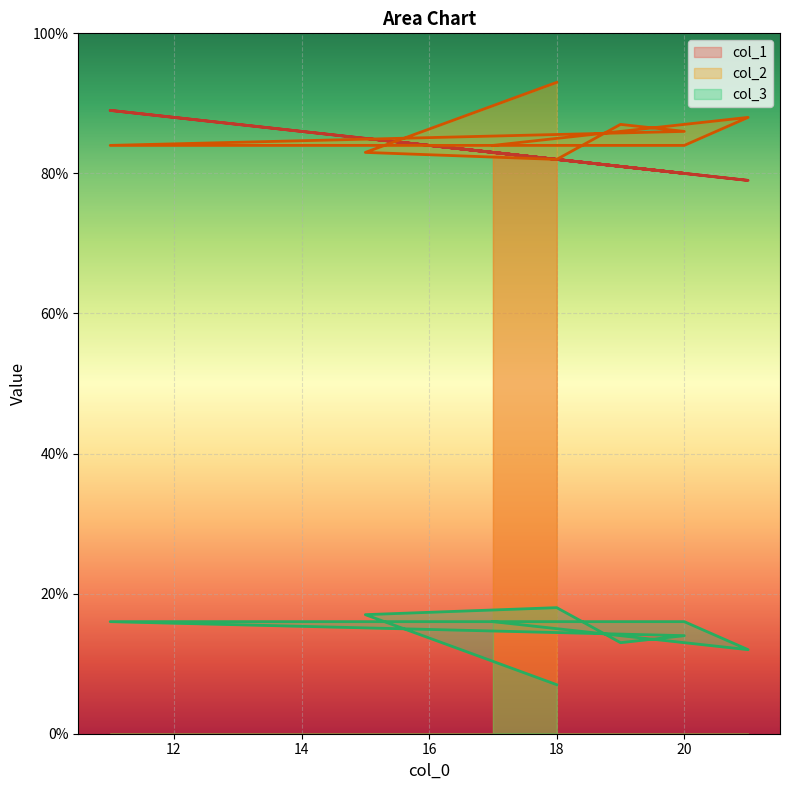

True or false: col_3 and col_1 cross at least once.

True